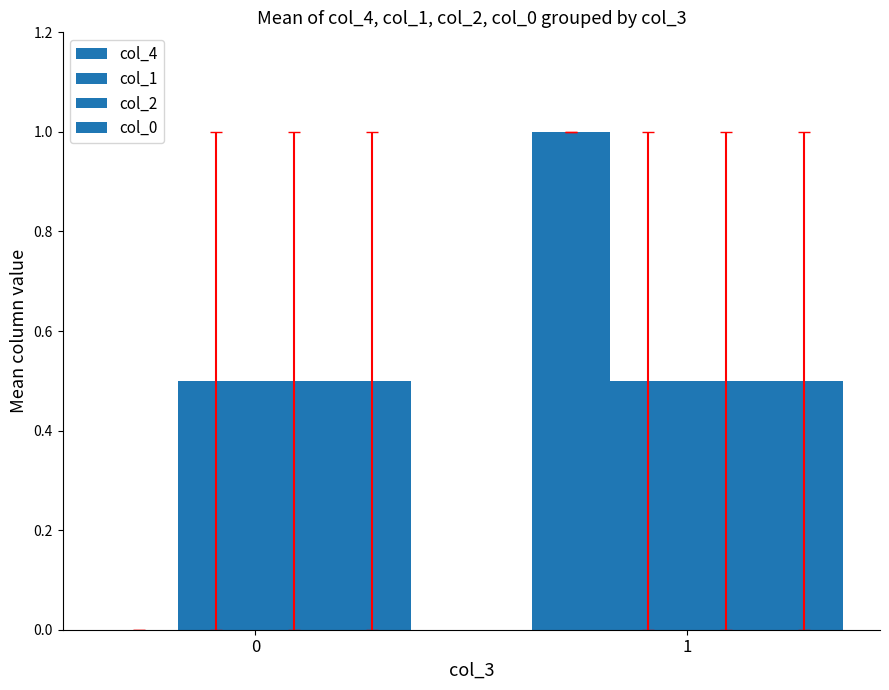

How many groups of bars are there?

2